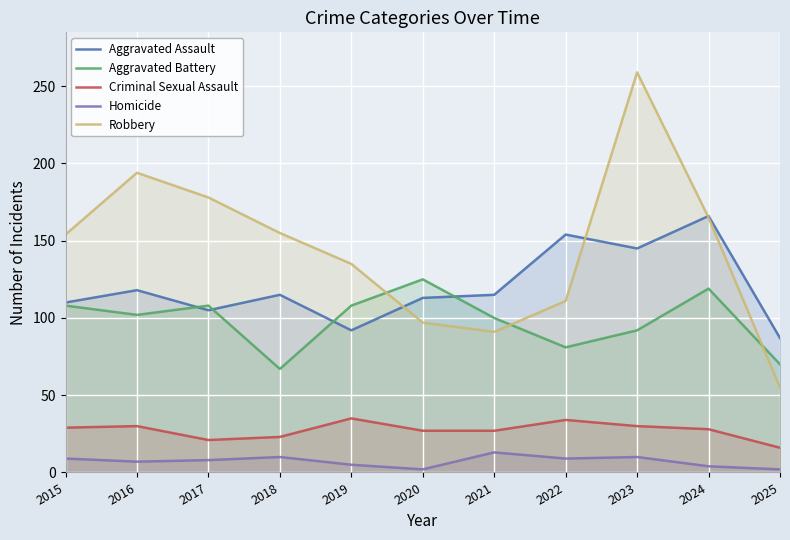

The Aggravated Assault series shows 115 at 2021. True or false?

True